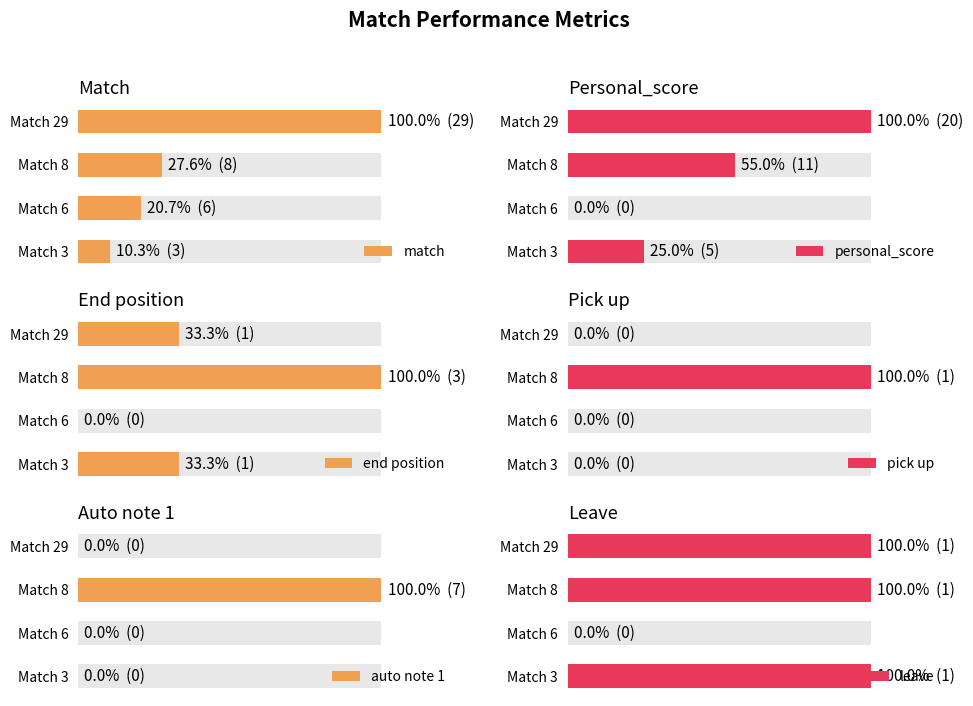

List the series in order of their peak value, highest first.

match, personal_score, auto note 1, end position, pick up, leave